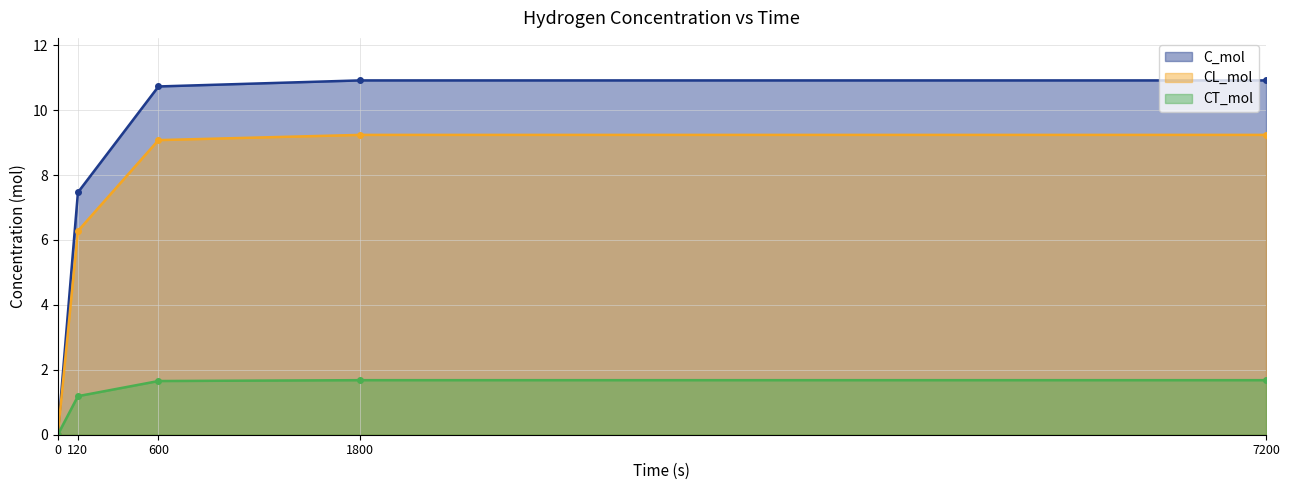

Which has a higher value, 600 or 7200?

7200